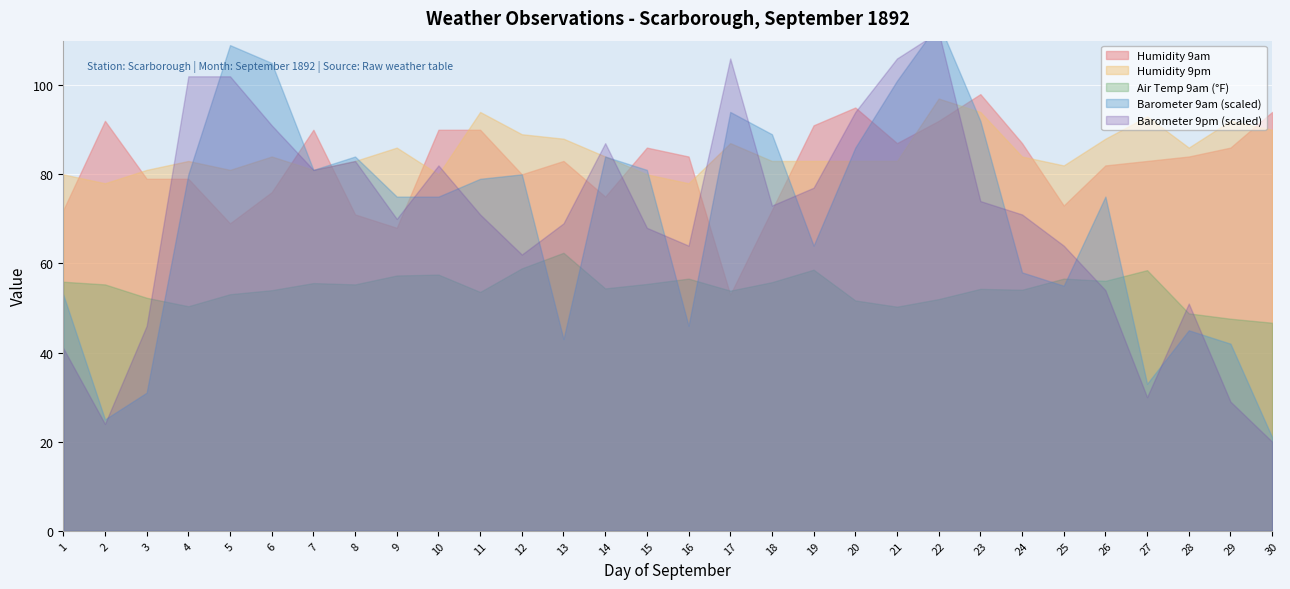

Where is Humidity 9pm nearest to the value 87?

17